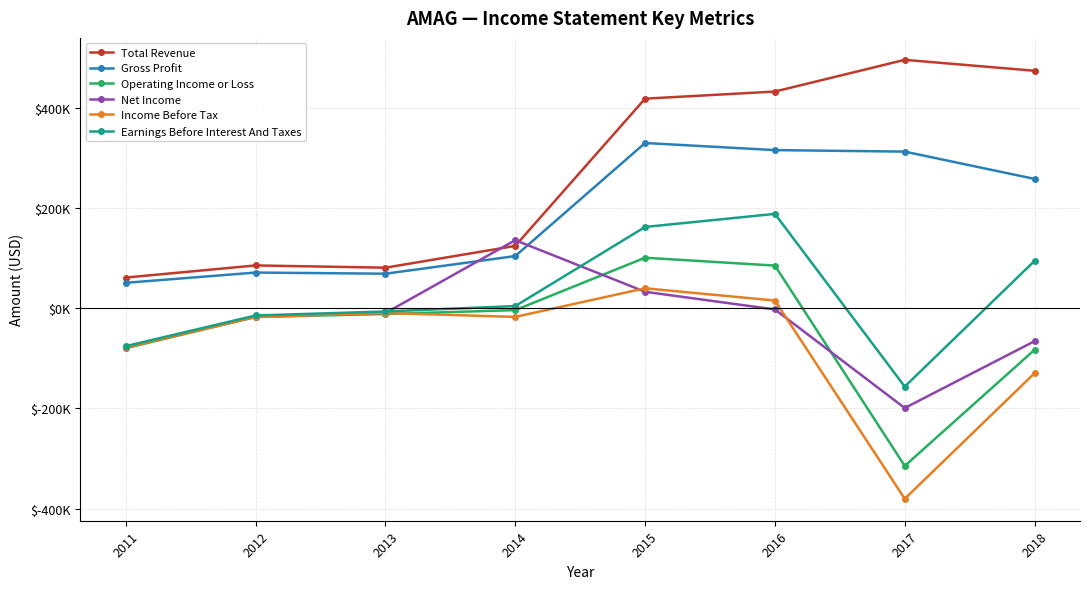

At which category does Operating Income or Loss reach its first local valley?

2017